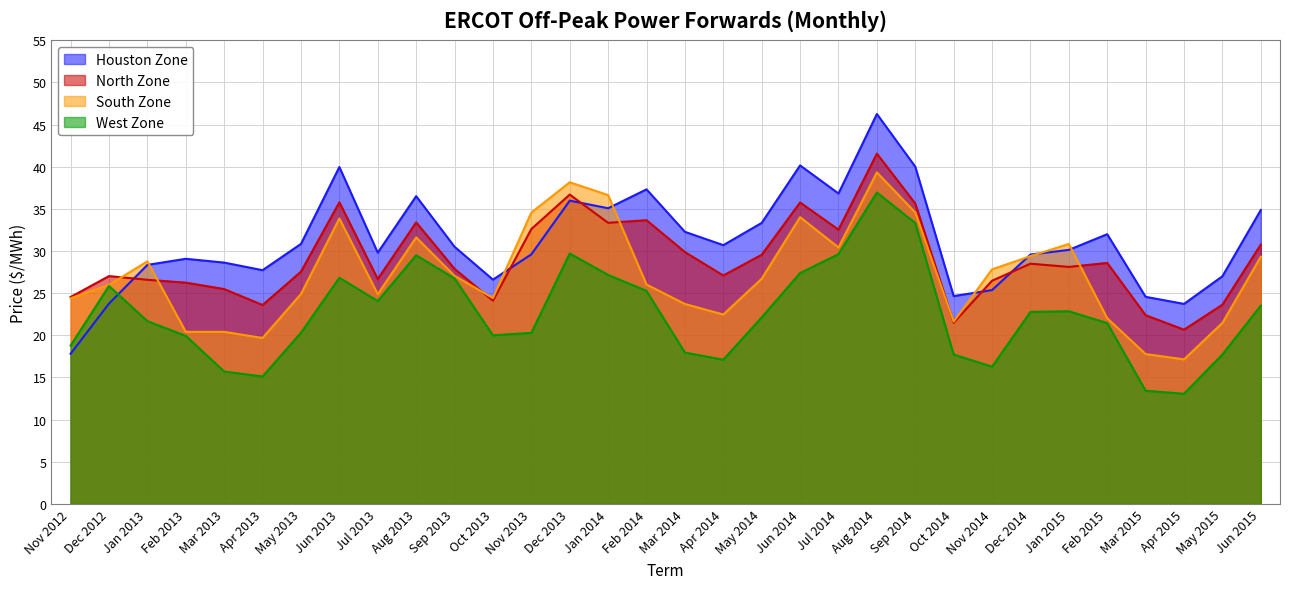

At which label is North Zone closest to 31?

Jun 2015